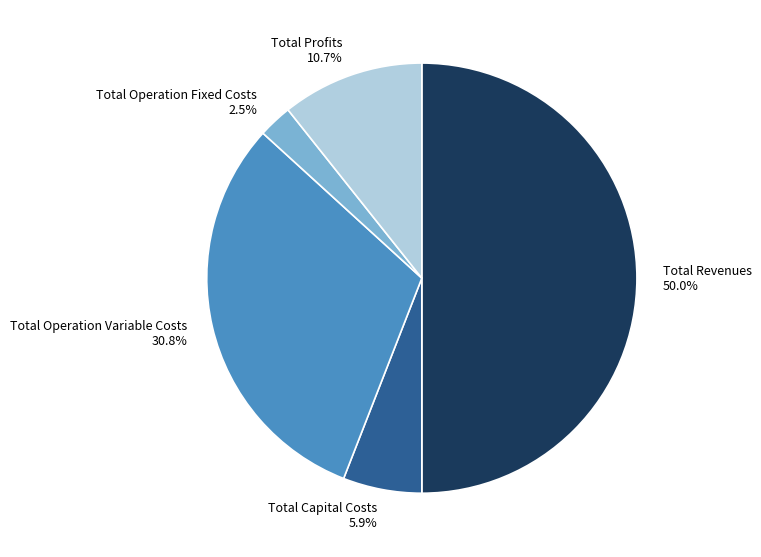

What portion of the pie excludes Total Operation Fixed Costs?

97.5%